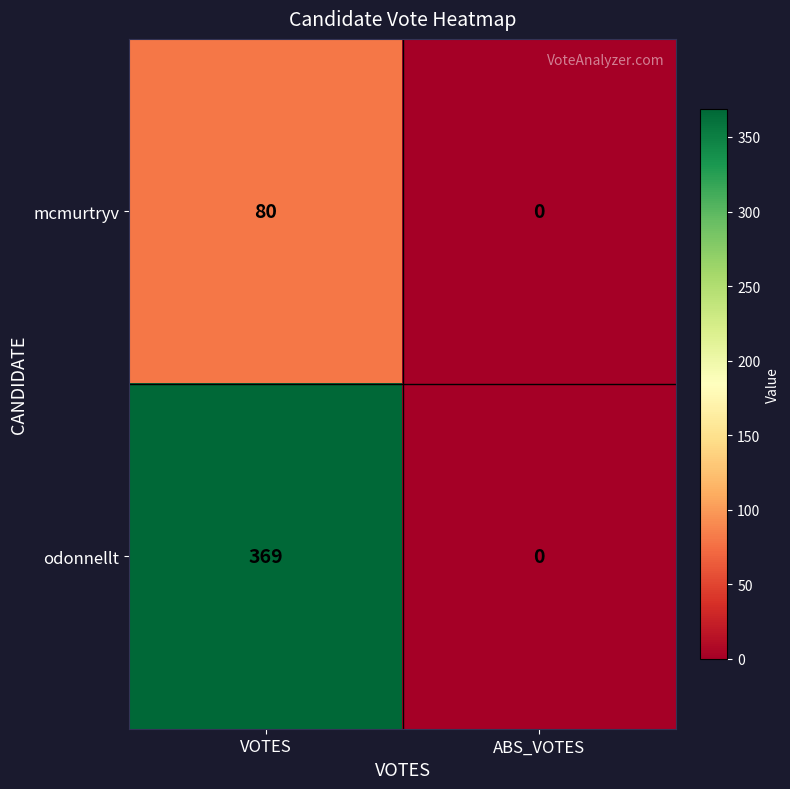

Rank the series by their average value, from lowest to highest.

mcmurtryv, odonnellt